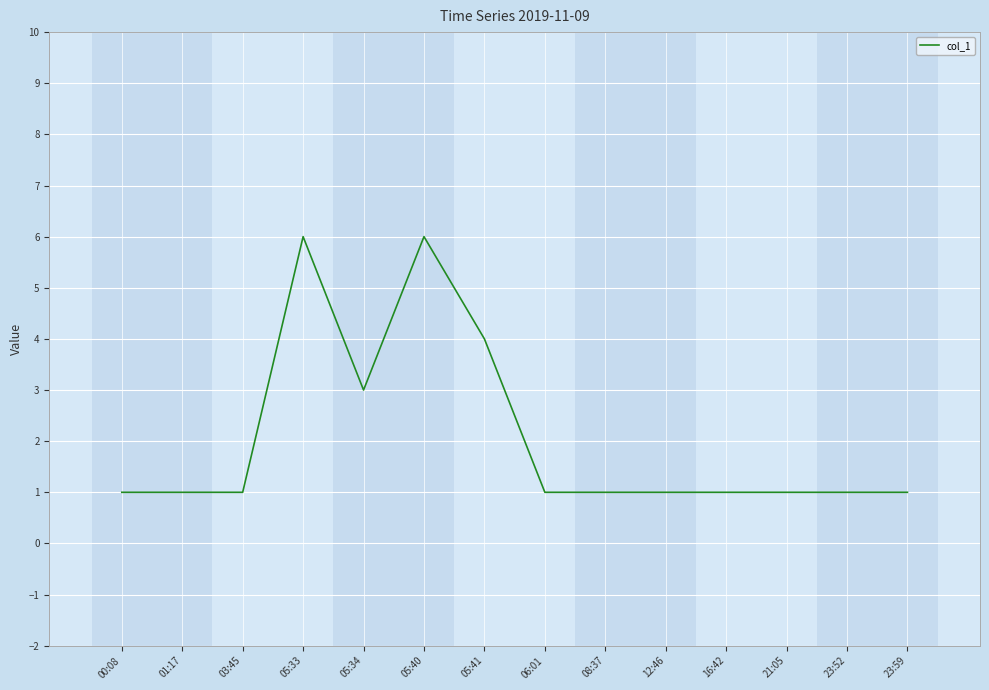

What position from the right is 08:37?

6